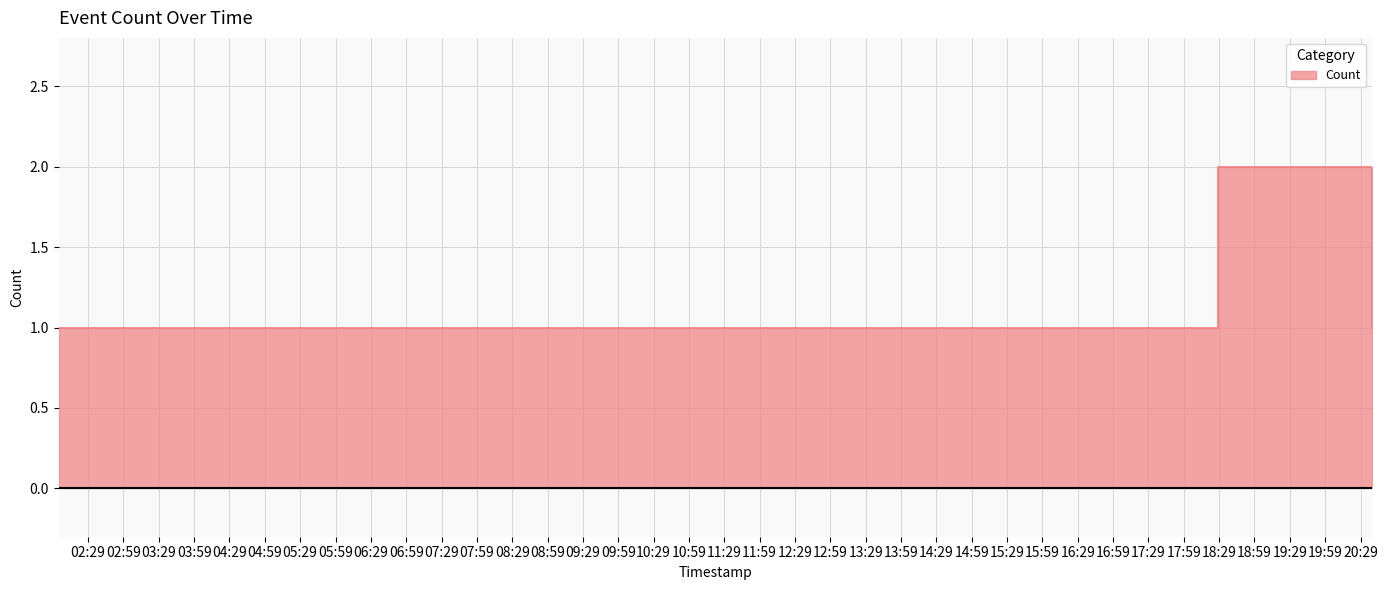

Does the chart display data point markers on the line(s)?

No